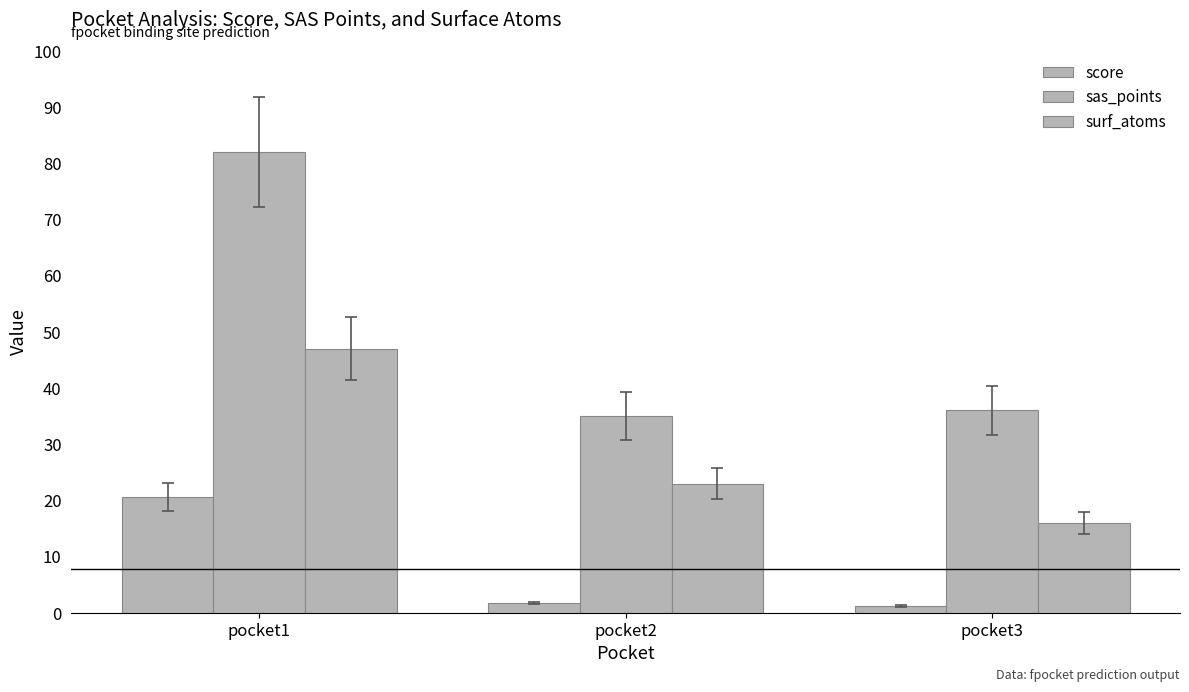

List the series in order of their peak value, lowest first.

score, surf_atoms, sas_points